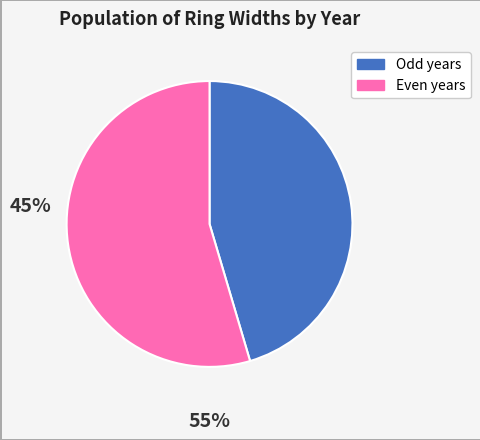

Is there any slice that represents more than half of the pie?

Yes